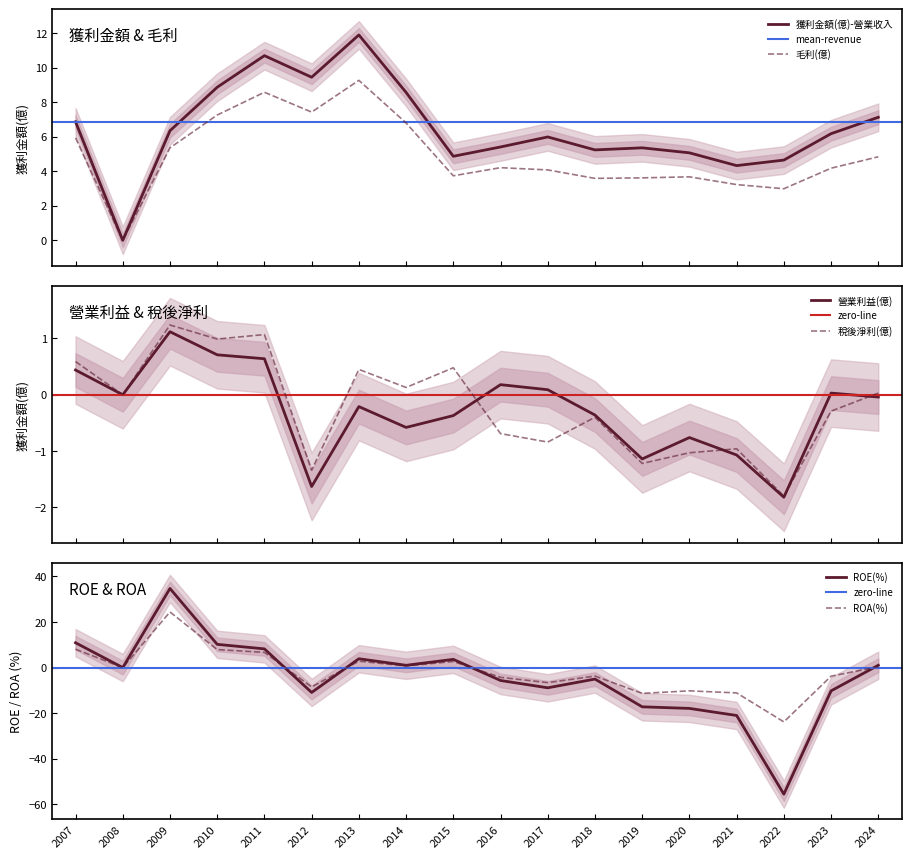

How many lines are shown in the chart?

6